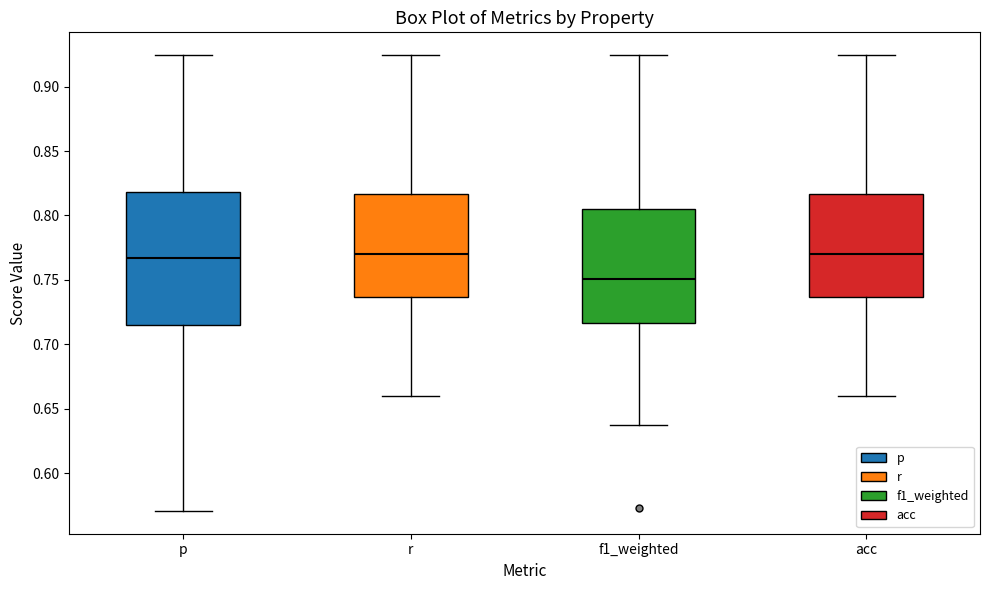

Reading left to right, transcribe this box plot: for each box, give where its median line is, the range the box spans, and where its two whiskers end, as read against the y-axis. The values are not printed on the chart, so give them approximately, as read against the axis.

p: median 0.765, box 0.715 to 0.820, whiskers 0.570 to 0.925
r: median 0.770, box 0.735 to 0.815, whiskers 0.660 to 0.925
f1_weighted: median 0.750, box 0.715 to 0.805, whiskers 0.635 to 0.925
acc: median 0.770, box 0.735 to 0.815, whiskers 0.660 to 0.925